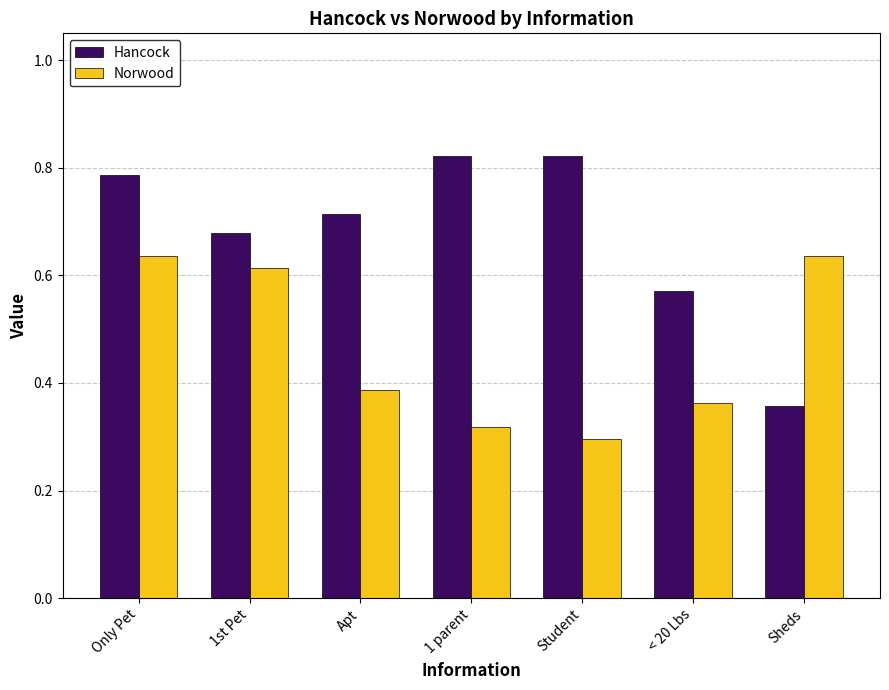

Which series changed the most between Student and Sheds?

Hancock